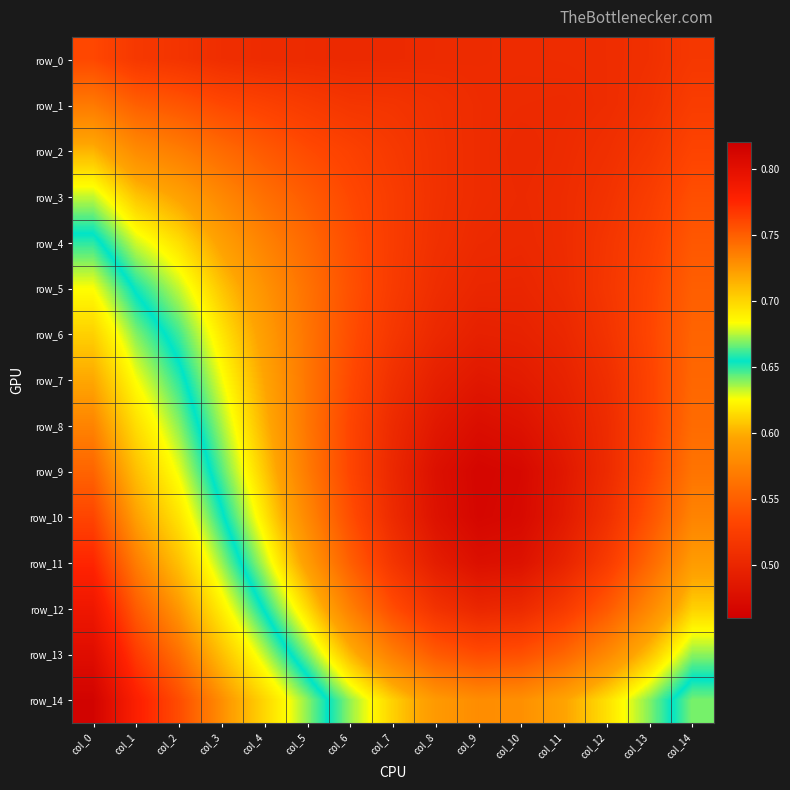

Rank the series by their maximum value, from highest to lowest.

row_14, row_13, row_12, row_11, row_10, row_9, row_8, row_7, row_6, row_5, row_4, row_3, row_2, row_1, row_0